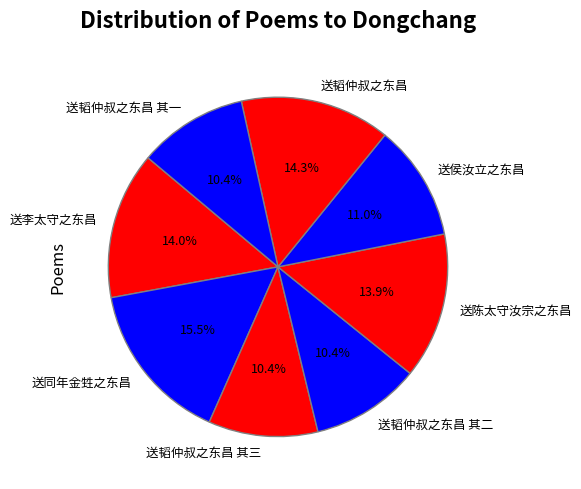

To the nearest percent, what is the difference between the largest and smallest slice percentages?

5%